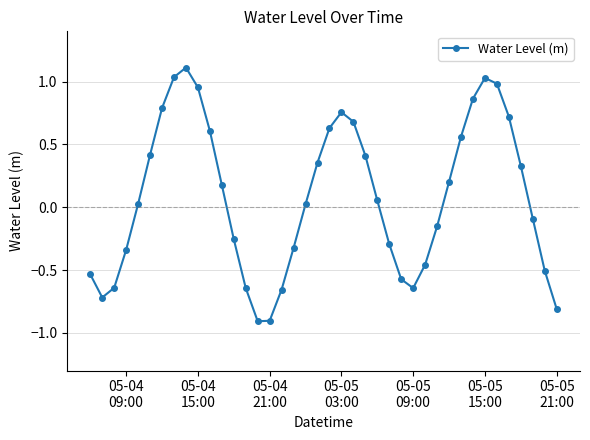

True or false: there are more than 1 points higher than both neighbors.

True